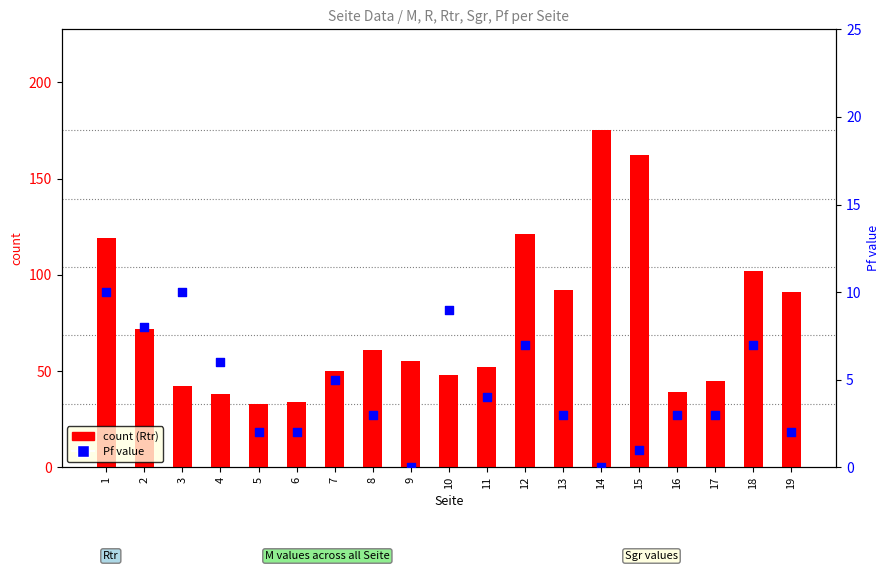

Which series reaches the minimum Y coordinate?

Pf value